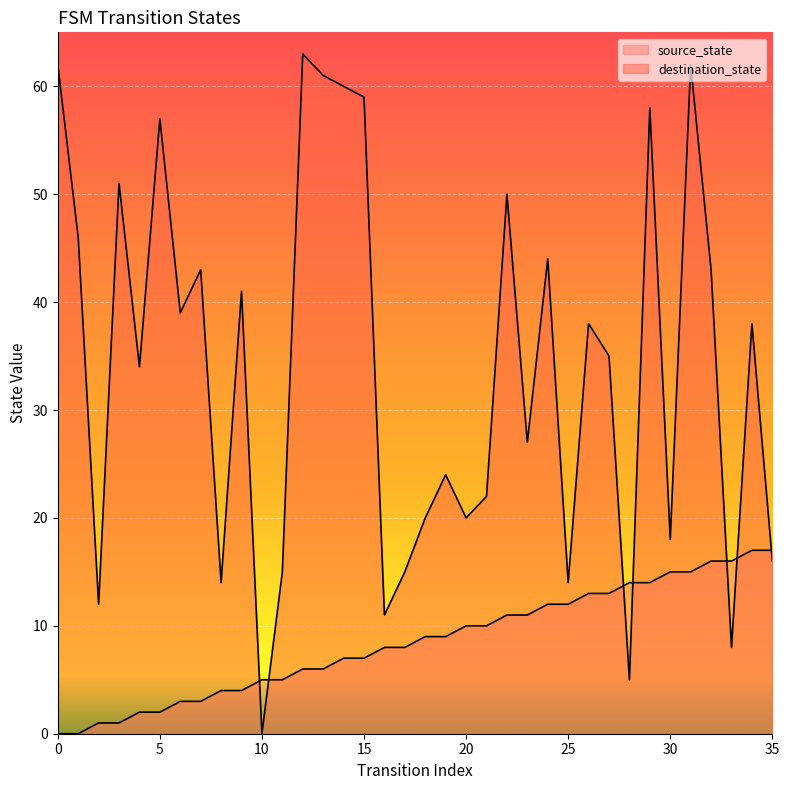

How many interior local peaks does the destination_state series have?

12